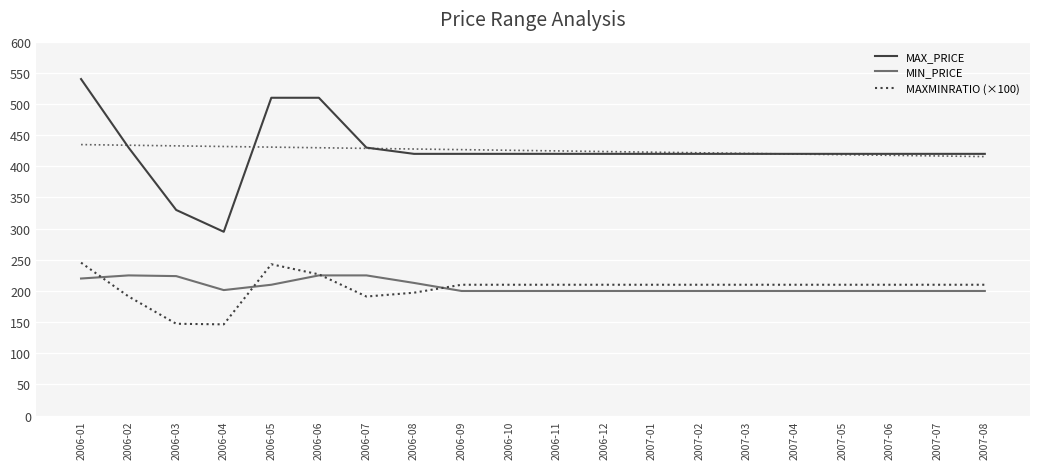

Reading left to right, what are all the values shown in this chart?

MAX_PRICE: 540.0	430.0	330.0	295.0	510.0	510.0	430.0	420.0	420.0	420.0	420.0	420.0	420.0	420.0	420.0	420.0	420.0	420.0	420.0	420.0
MIN_PRICE: 220.0	225.0	223.9	201.4	210.0	225.0	225.0	212.9	200.0	200.0	200.0	200.0	200.0	200.0	200.0	200.0	200.0	200.0	200.0	200.0
MAXMINRATIO (×100): 245.5	191.1	147.4	146.5	242.9	226.7	191.1	197.2	210.0	210.0	210.0	210.0	210.0	210.0	210.0	210.0	210.0	210.0	210.0	210.0